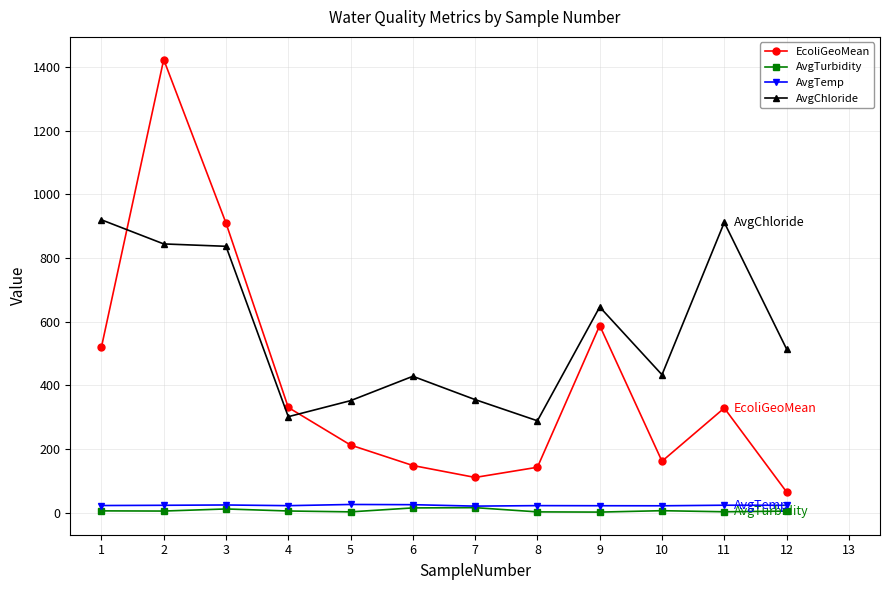

What are all the series names shown in the legend?

EcoliGeoMean, AvgTurbidity, AvgTemp, AvgChloride